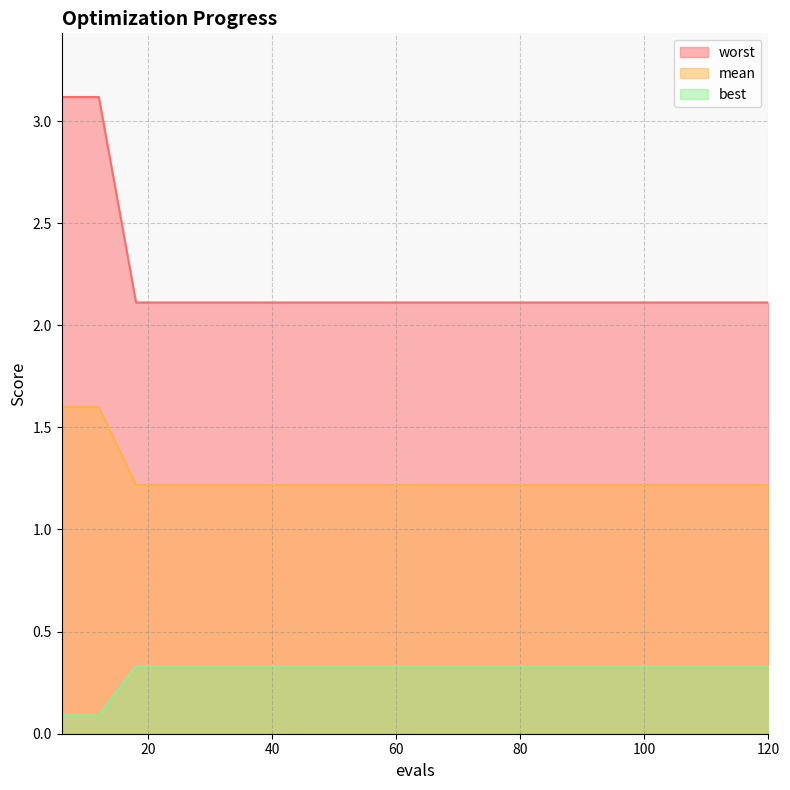

What is the spread (max minus min) of values at 66?

1.8